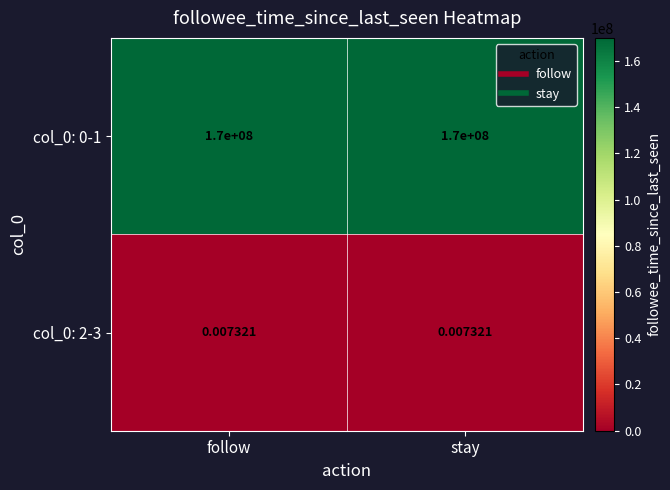

Is the value of col_0: 2-3 at follow greater than the value of col_0: 0-1 at follow?

No